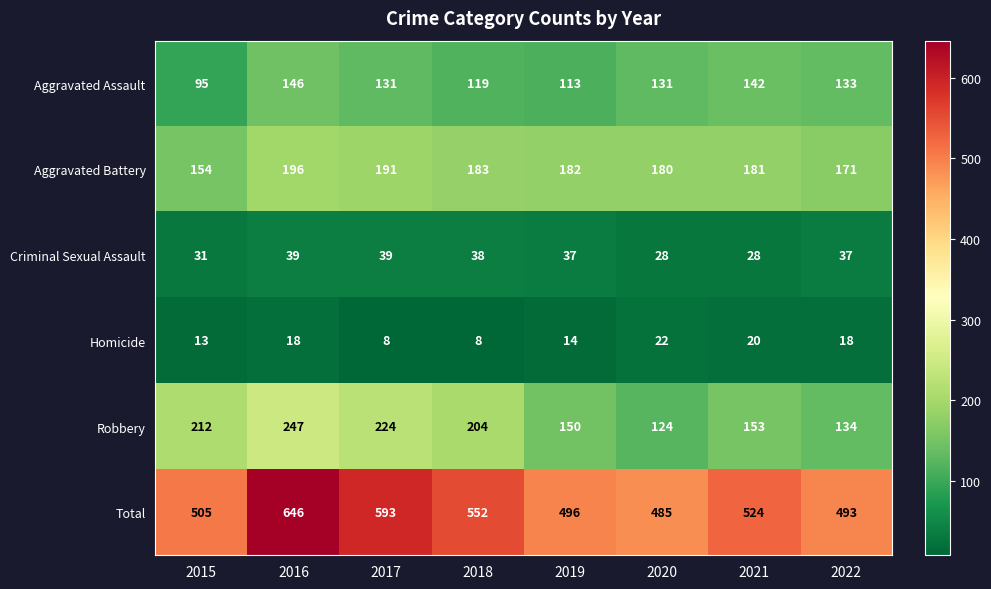

What is the total value across all series at 2021?

1048